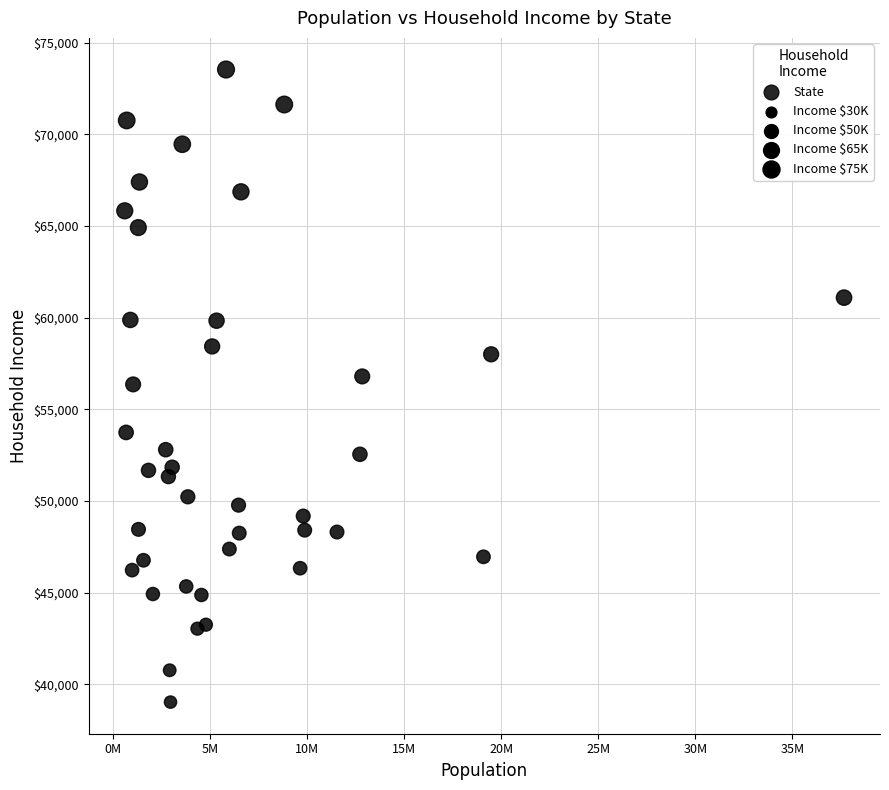

What is the range of Y values (max minus min)?

34507